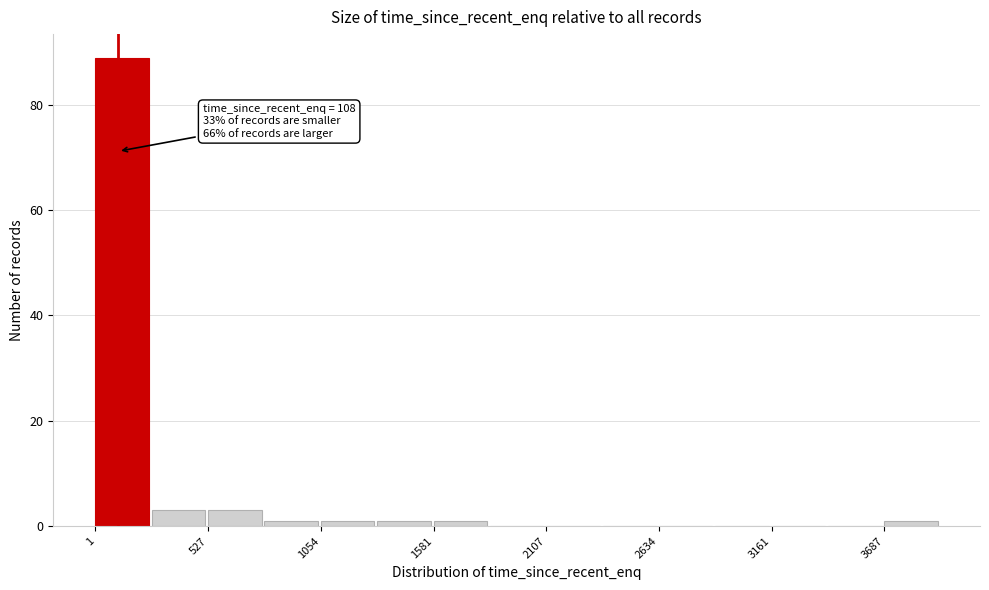

Read against the x-axis, roughly where is the centre of the tallest bar?

100